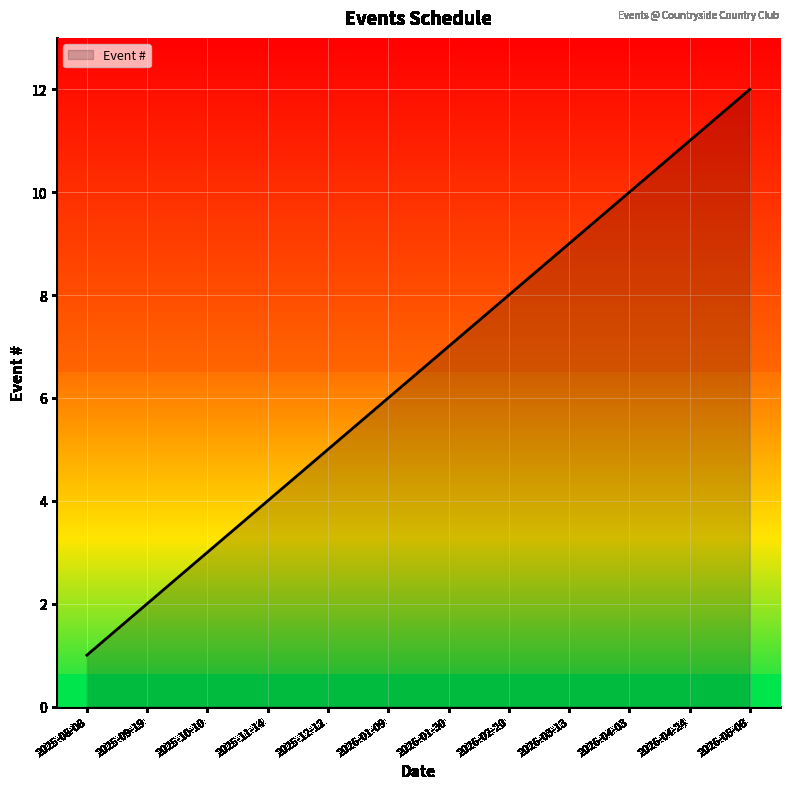

Between 2026-01-30 and 2025-09-19, which is larger?

2026-01-30